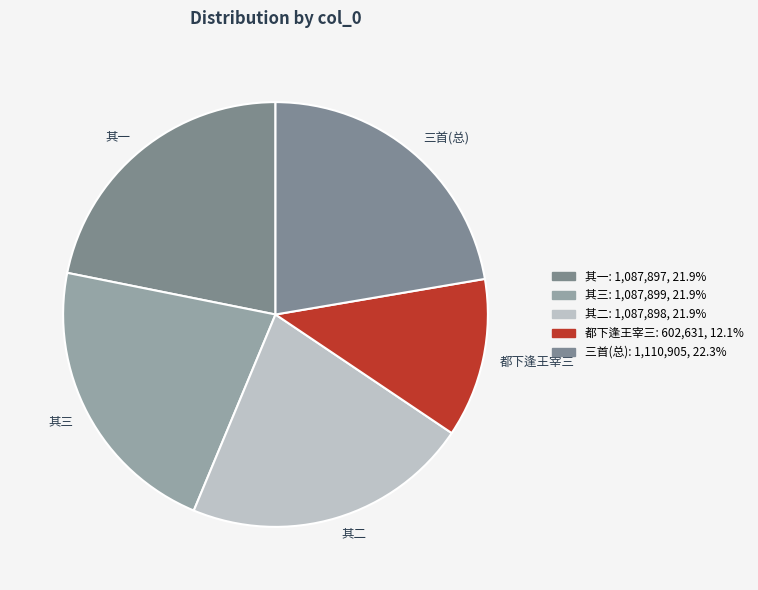

Count the number of slices in the pie.

5